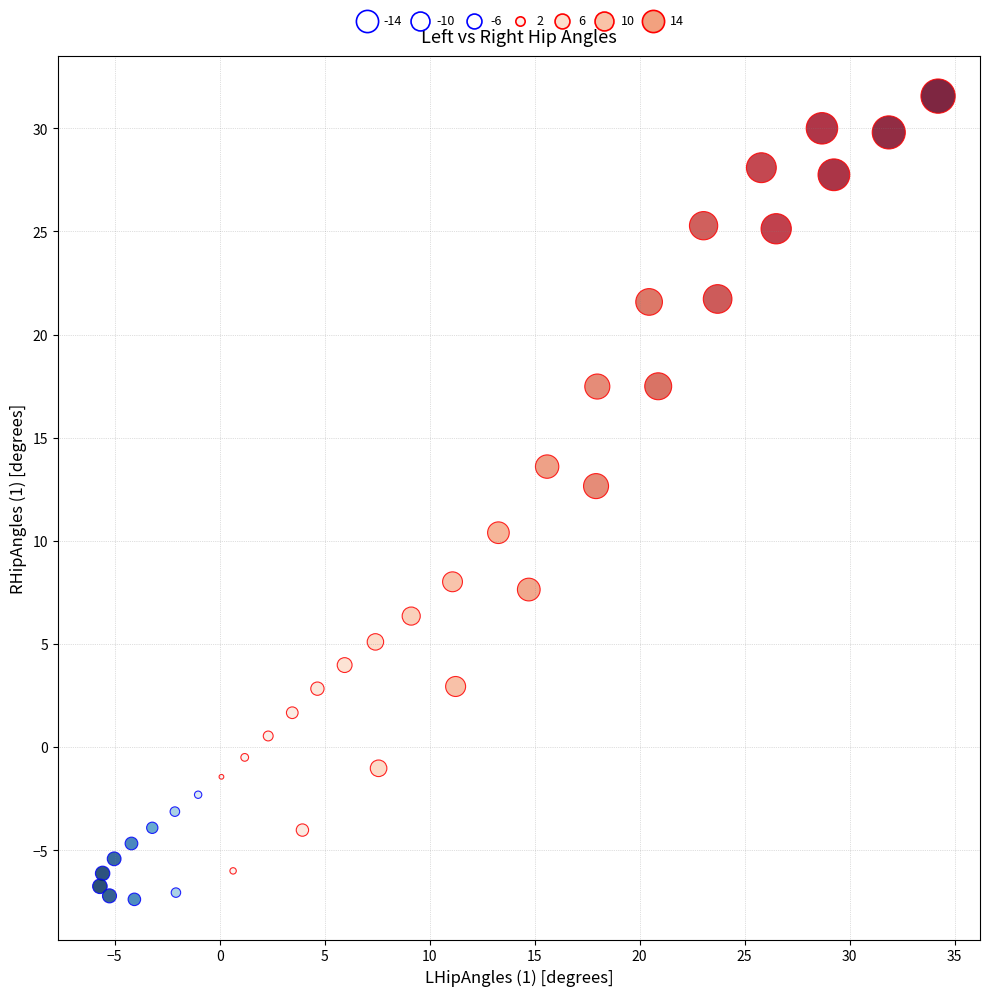

What Y value in the scatter plot is closest to 12?

12.7